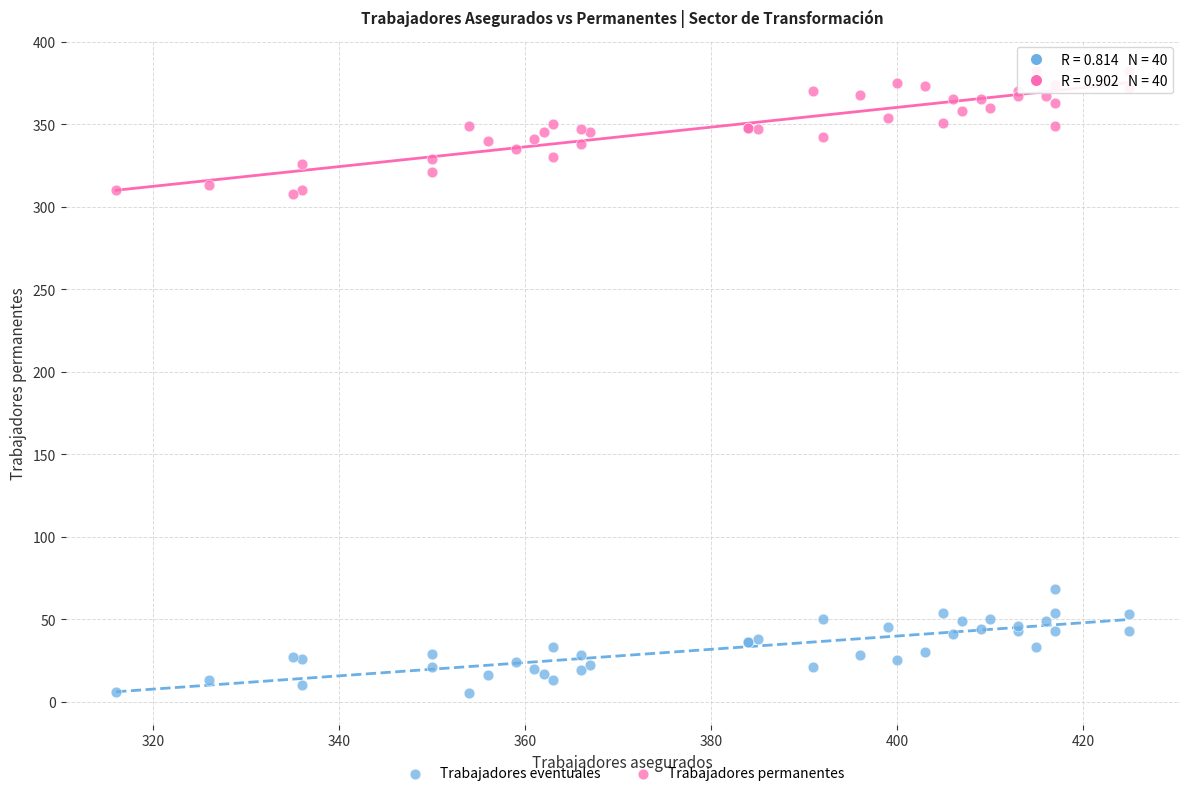

Which series reaches the maximum Y coordinate?

Trabajadores permanentes